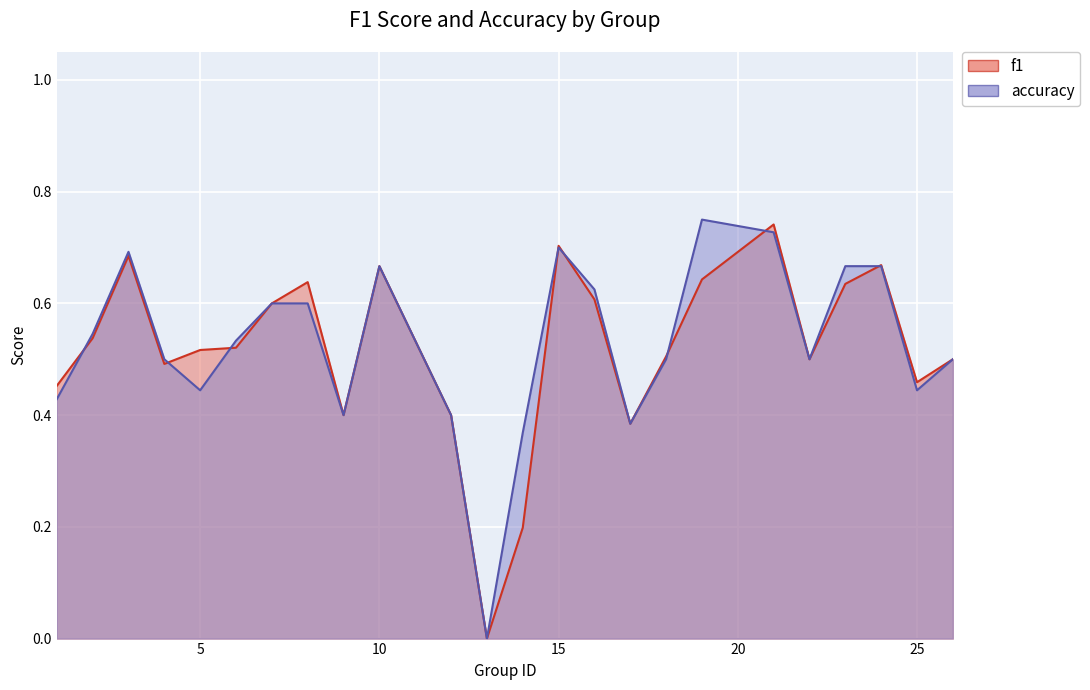

In accuracy, how many points are lower than both neighbors (excluding endpoints)?

6